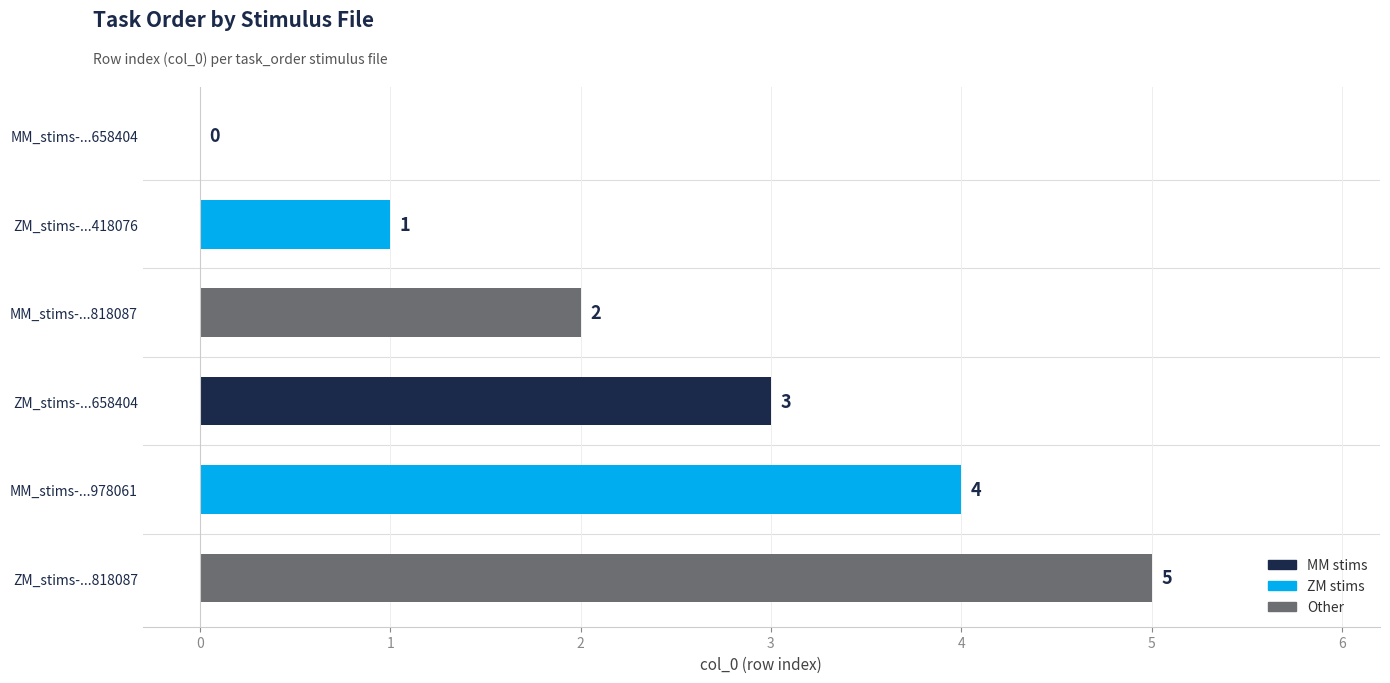

What is the change in value from ZM_stims-...418076 to MM_stims-...818087?

+1